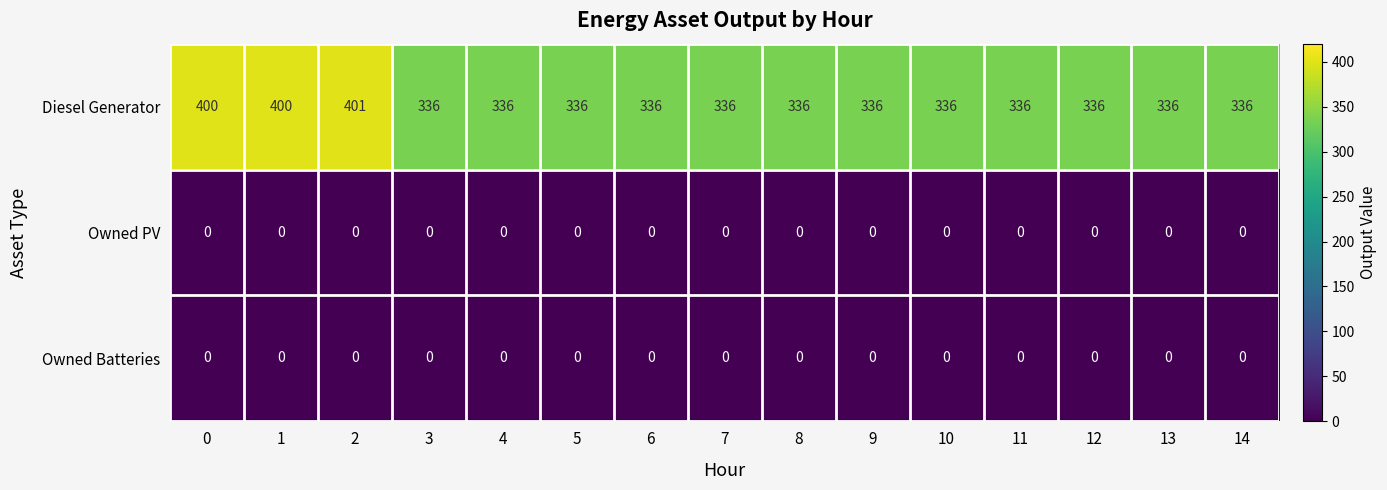

At how many categories does at least one series exceed 374?

3